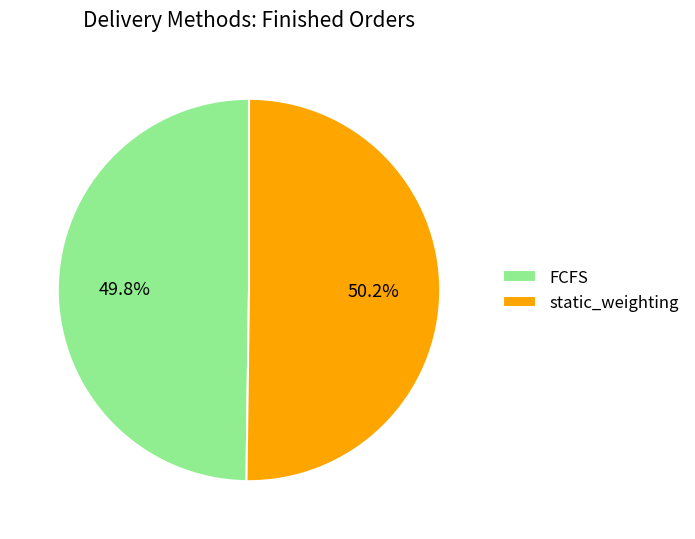

How many segments does this pie chart have?

2